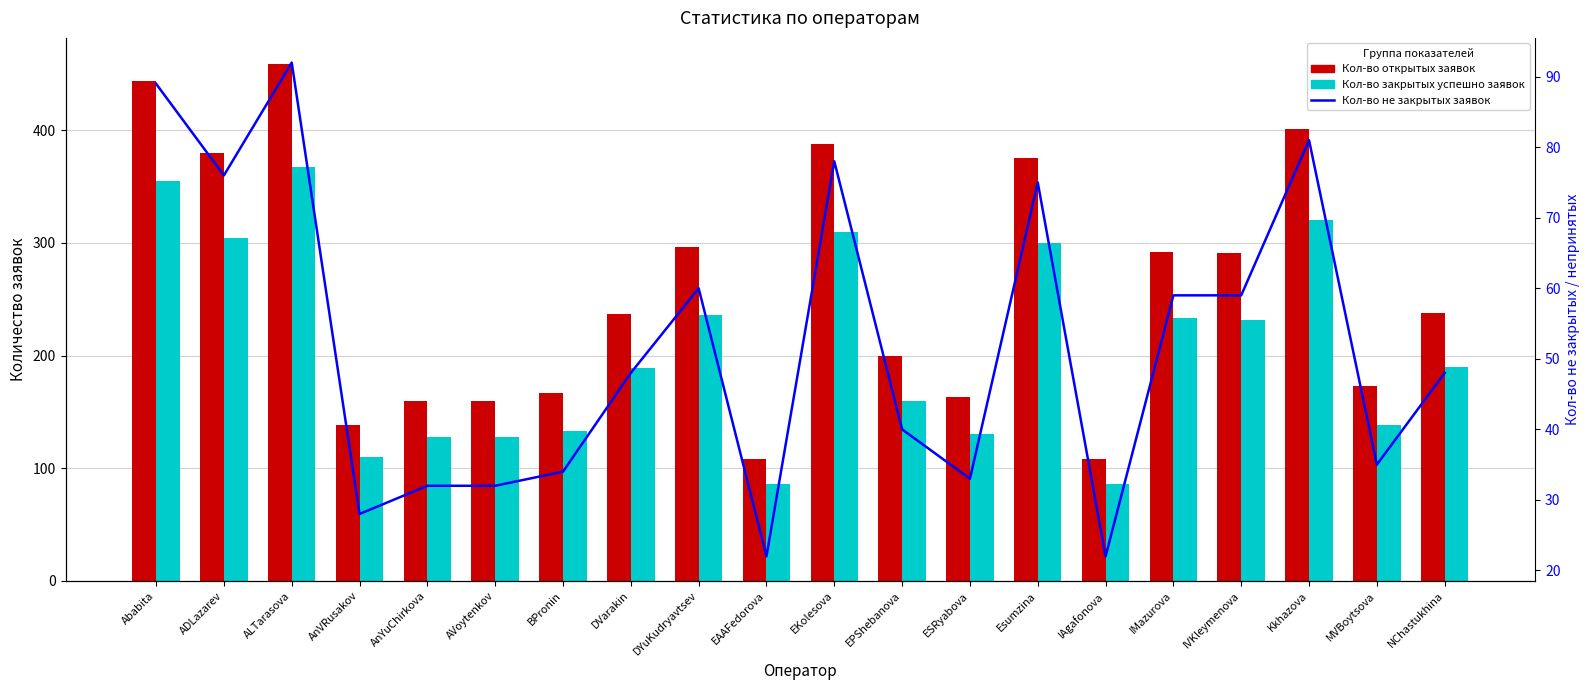

What value does the Кол-во закрытых успешно заявок series have at EPShebanova?

160